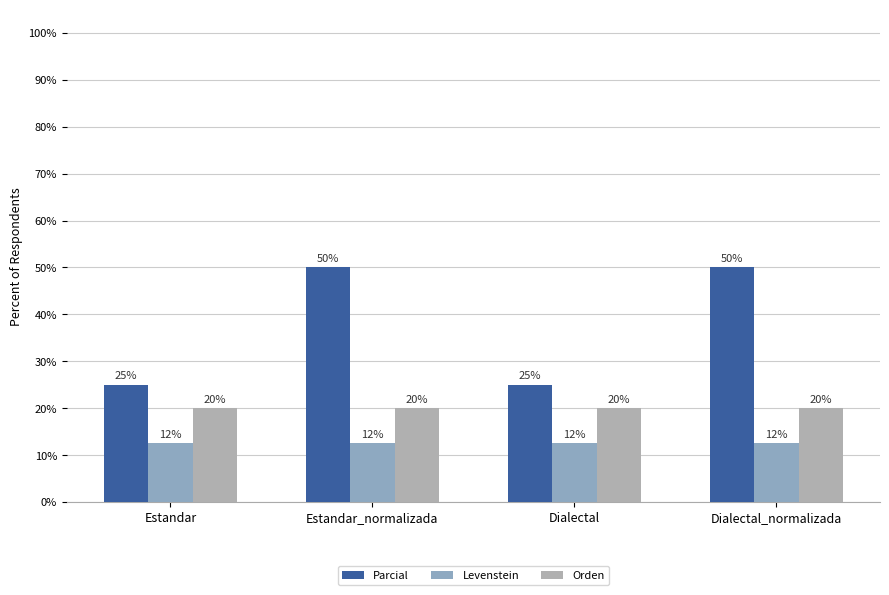

What is the total value across all series at Estandar_normalizada?

82.5